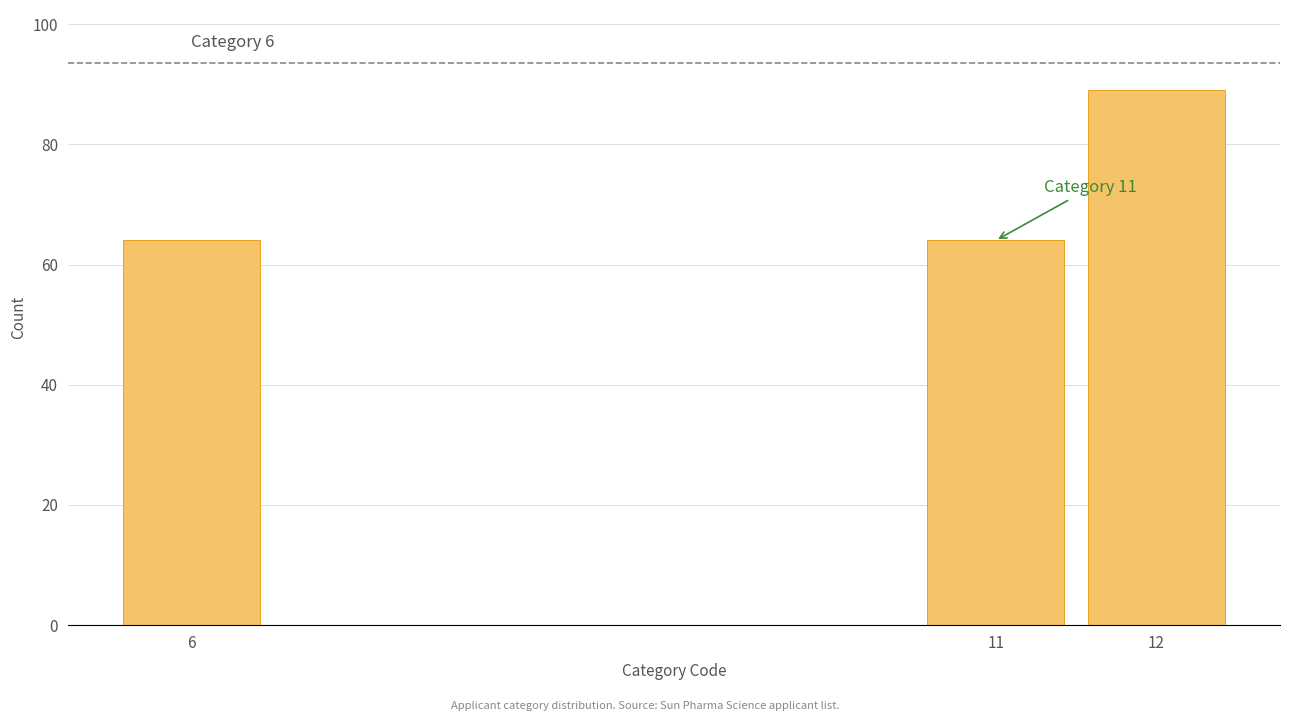

Reading left to right, extract all data points from this chart.

64	64	89